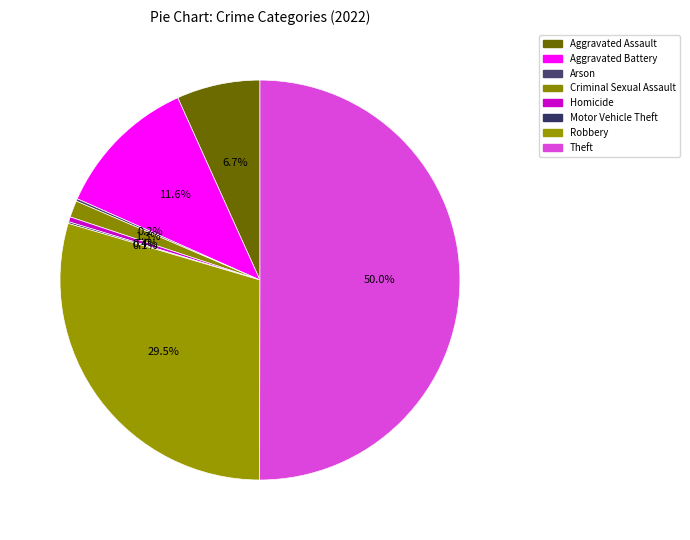

Which has a higher value, Robbery or Homicide?

Robbery